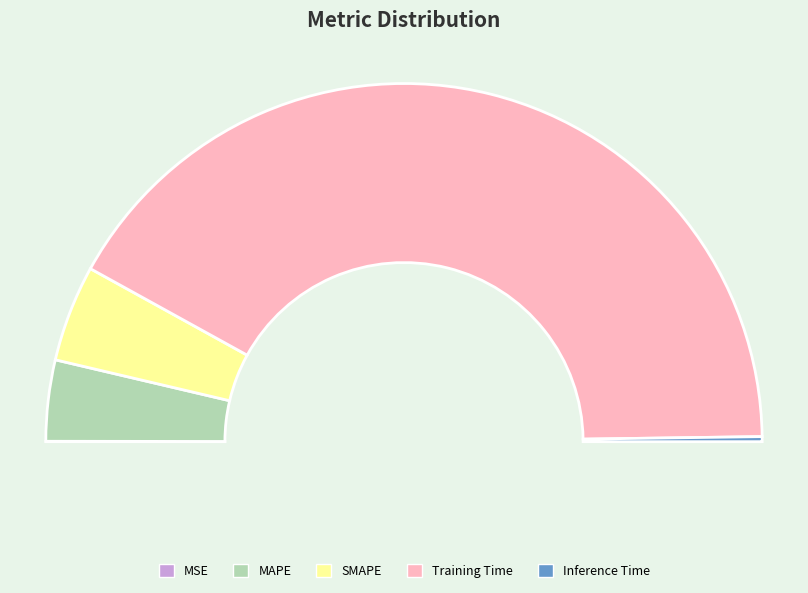

To the nearest percent, what is the average slice percentage?

20%